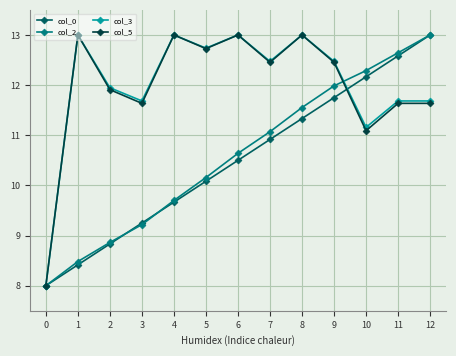

At which label does col_2 first exceed 10?

5